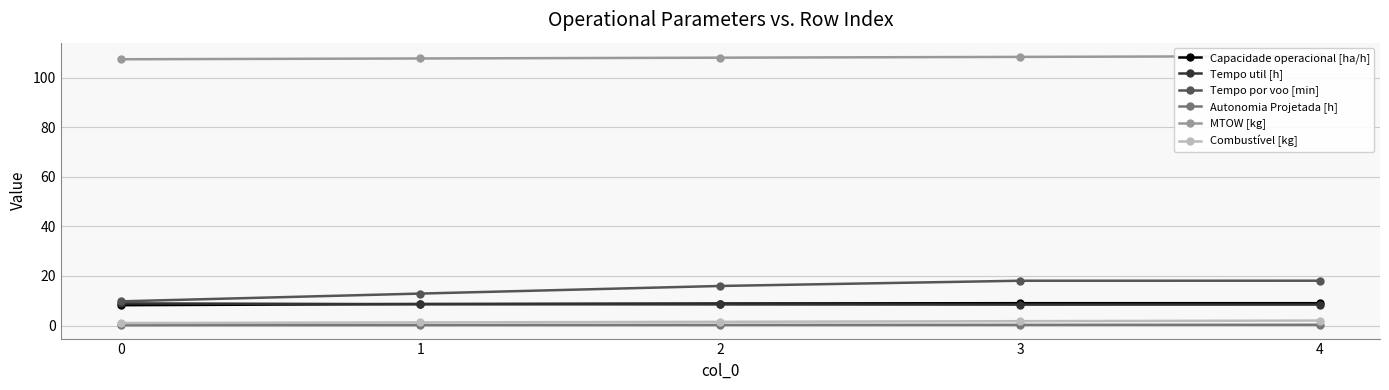

How many categories are shown in the chart?

5